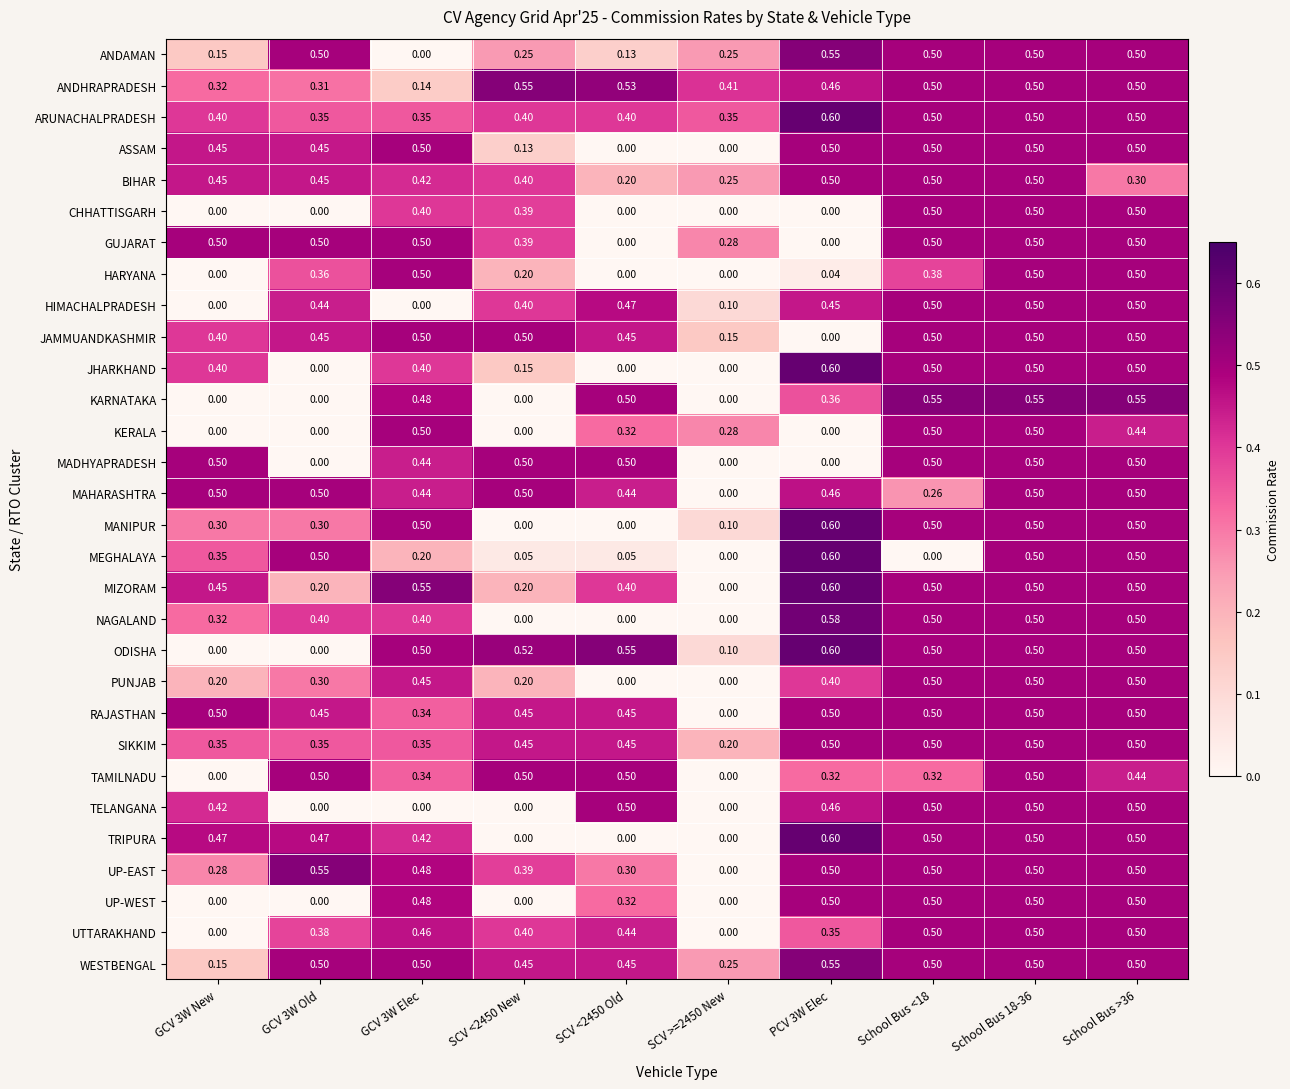

Between PCV 3W Elec and School Bus <18, which series saw the biggest shift?

MEGHALAYA